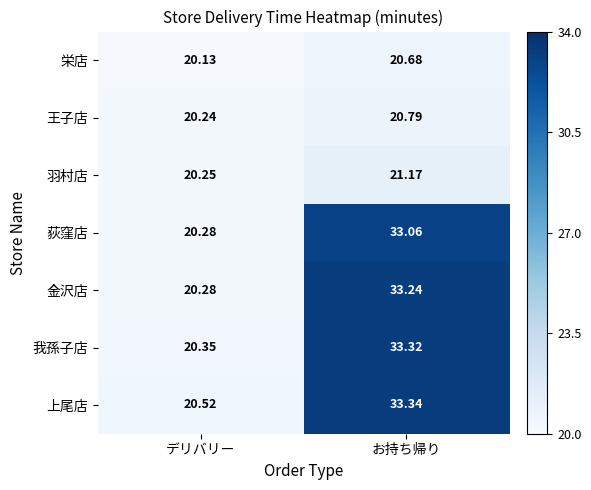

Where is 荻窪店 nearest to the value 26?

デリバリー